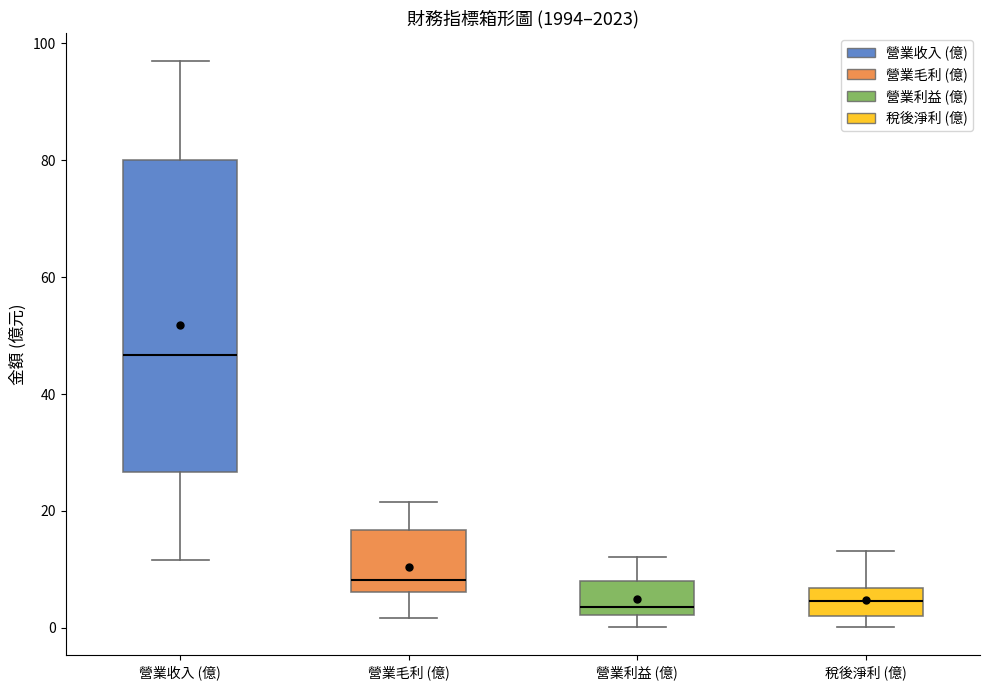

Comparing the boxes themselves (not the whiskers), which one is the tallest?

營業收入 (億)